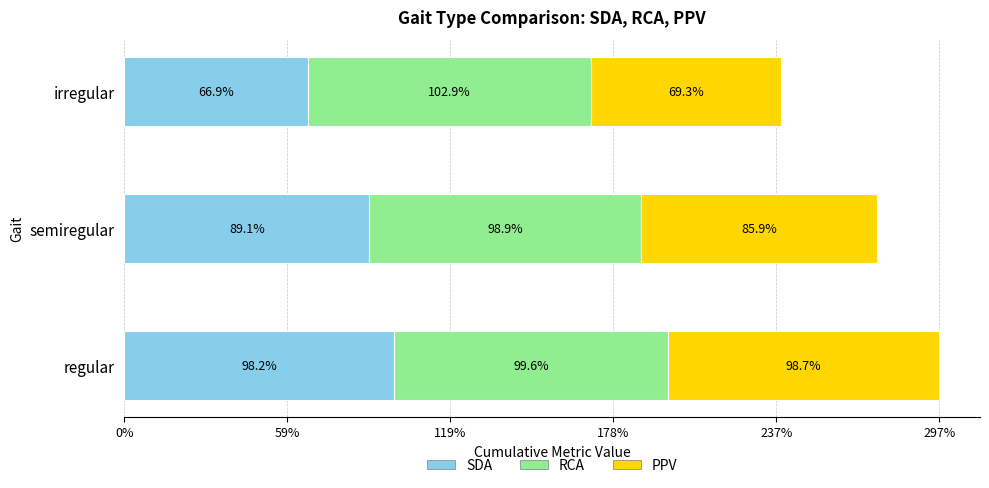

Reading left to right, what are all the values shown in this chart?

SDA: 1.0	0.9	0.7
RCA: 1.0	1.0	1.0
PPV: 1.0	0.9	0.7